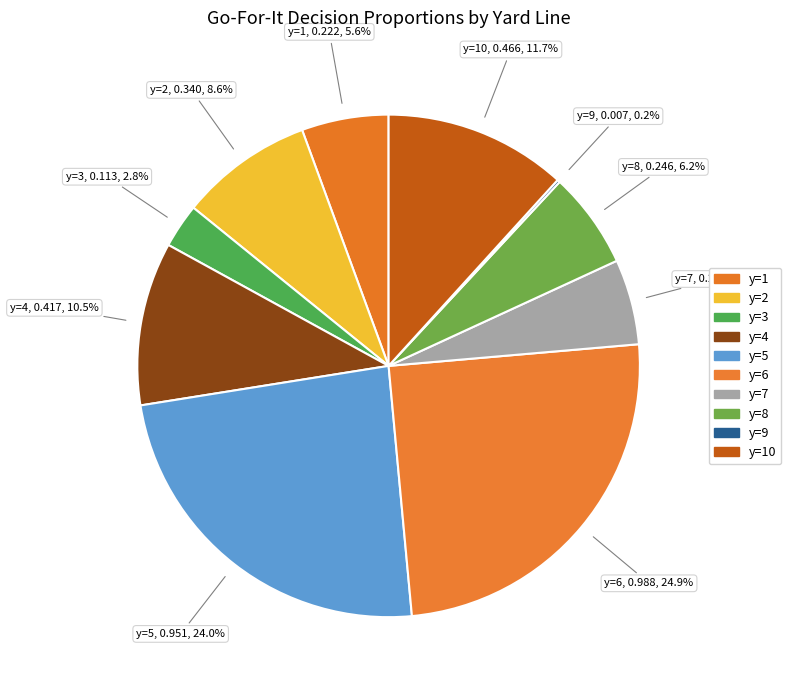

Is there a majority slice in this chart?

No